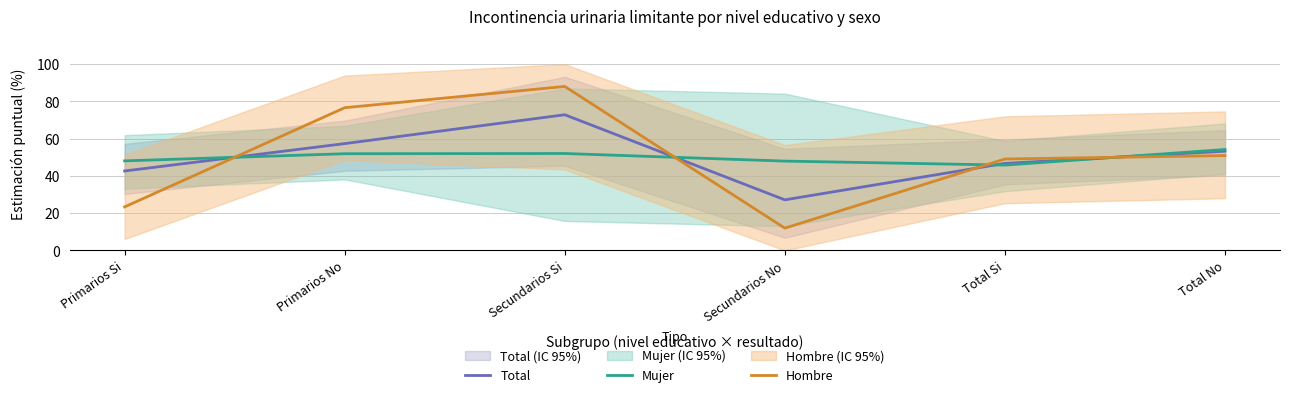

Rank the series by their maximum value, from lowest to highest.

Mujer, Total, Hombre